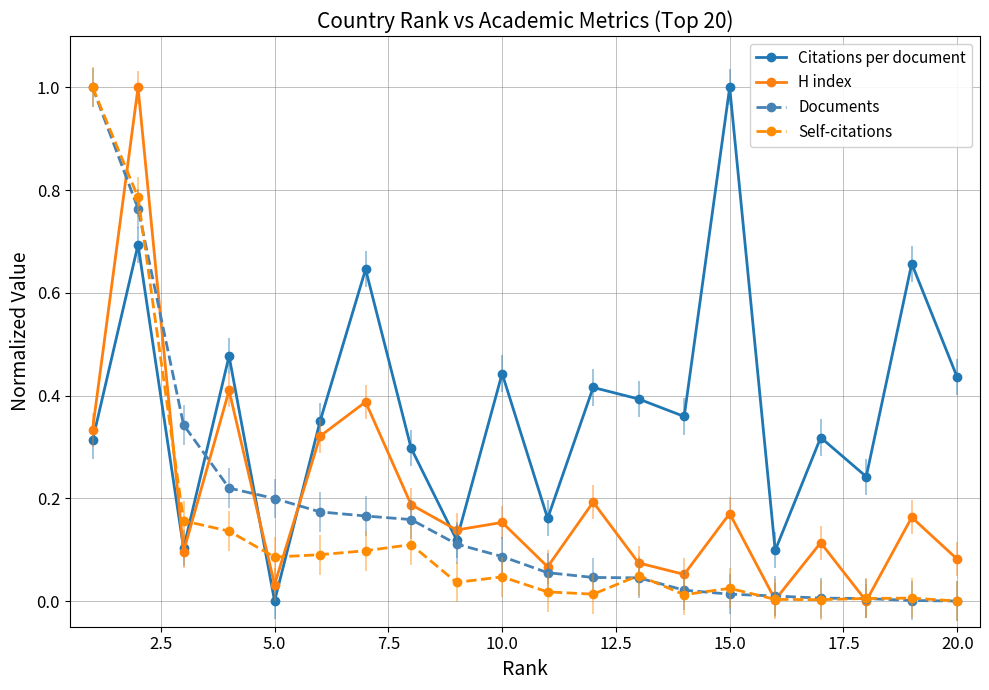

What is the maximum value shown in the chart?

1.0